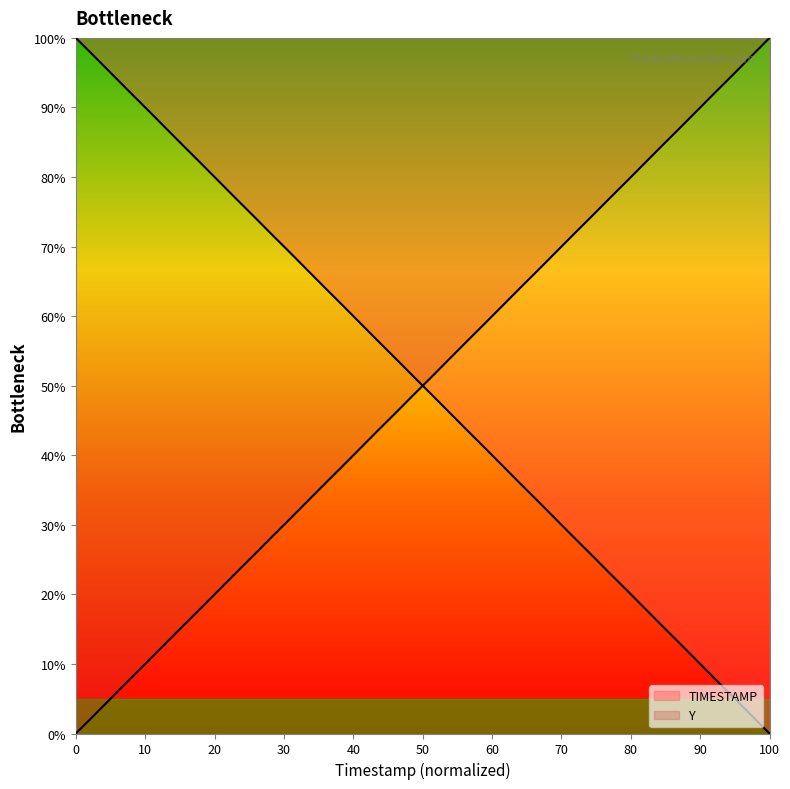

How many lines are shown in the chart?

2